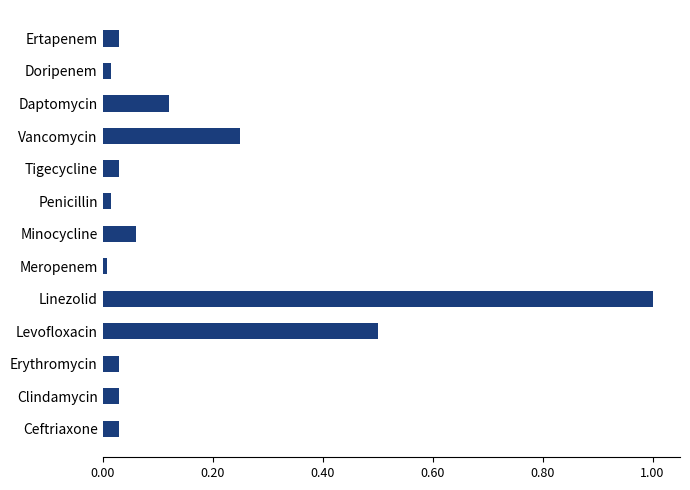

What is the difference between the maximum and second lowest values?

1.0